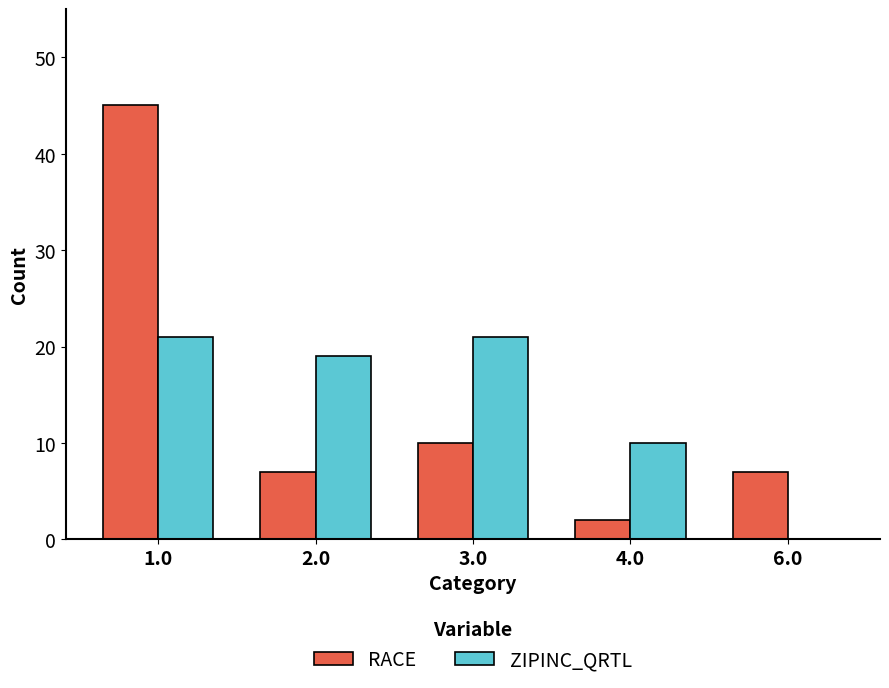

What is the total value across all series at 3.0?

31